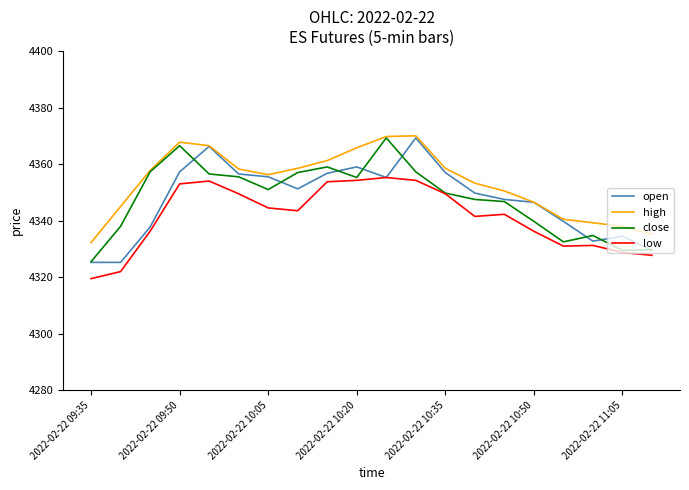

Which series has the largest range (max minus min)?

open